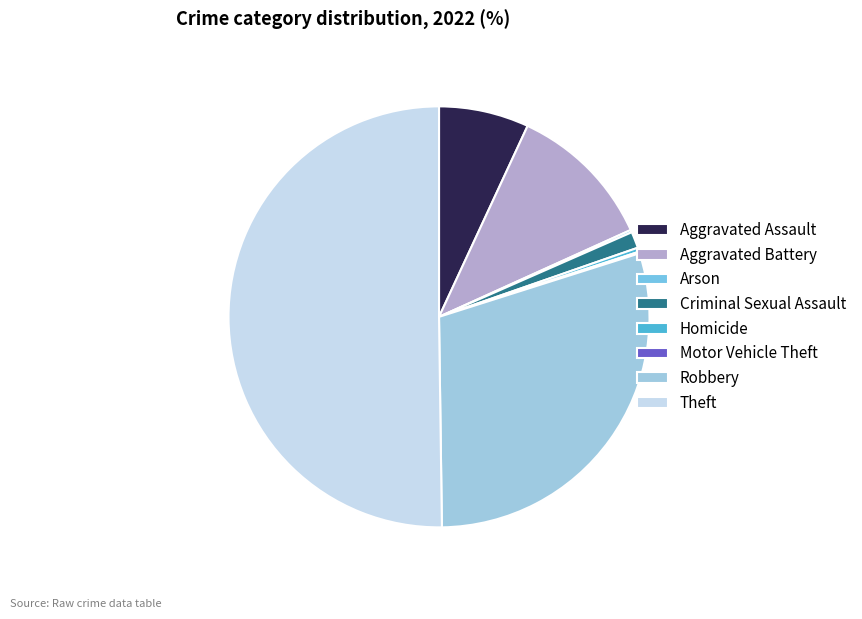

Between Aggravated Battery and Theft, which is larger?

Theft